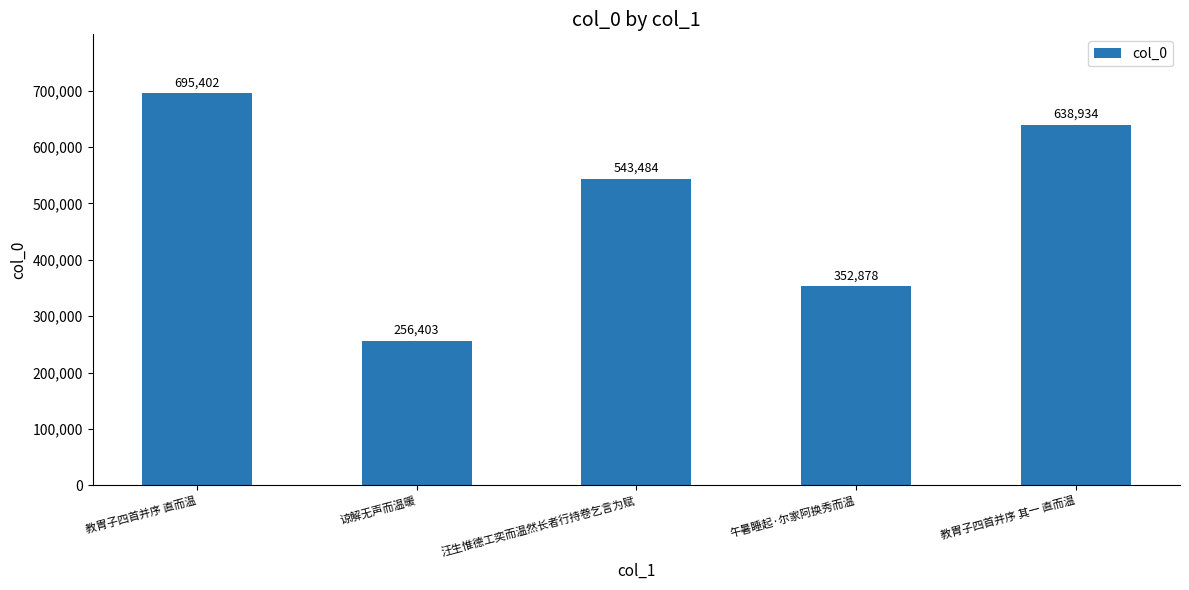

What is the difference between the maximum and minimum values?

438999